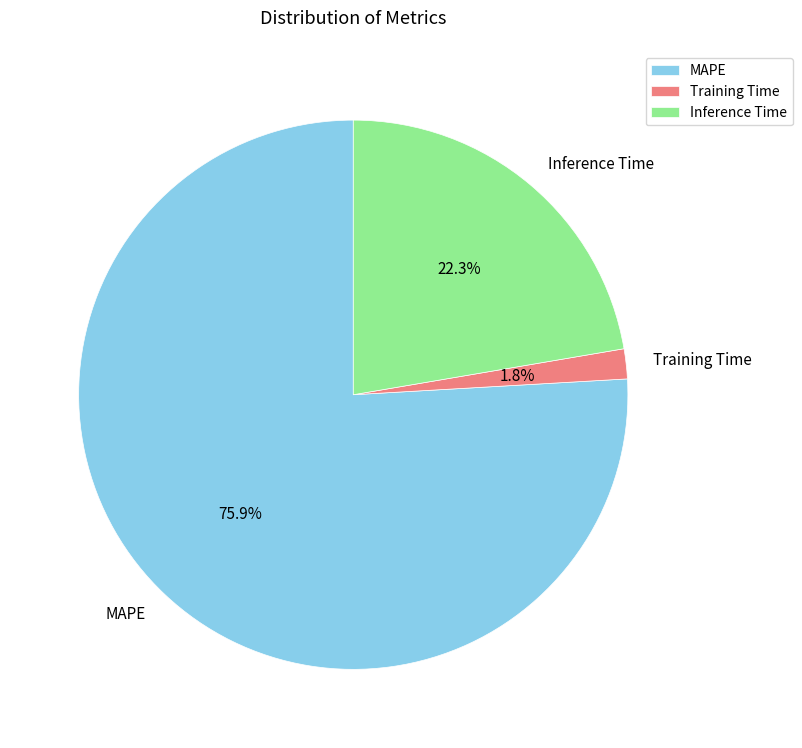

To the nearest percent, what portion does MAPE represent?

76%